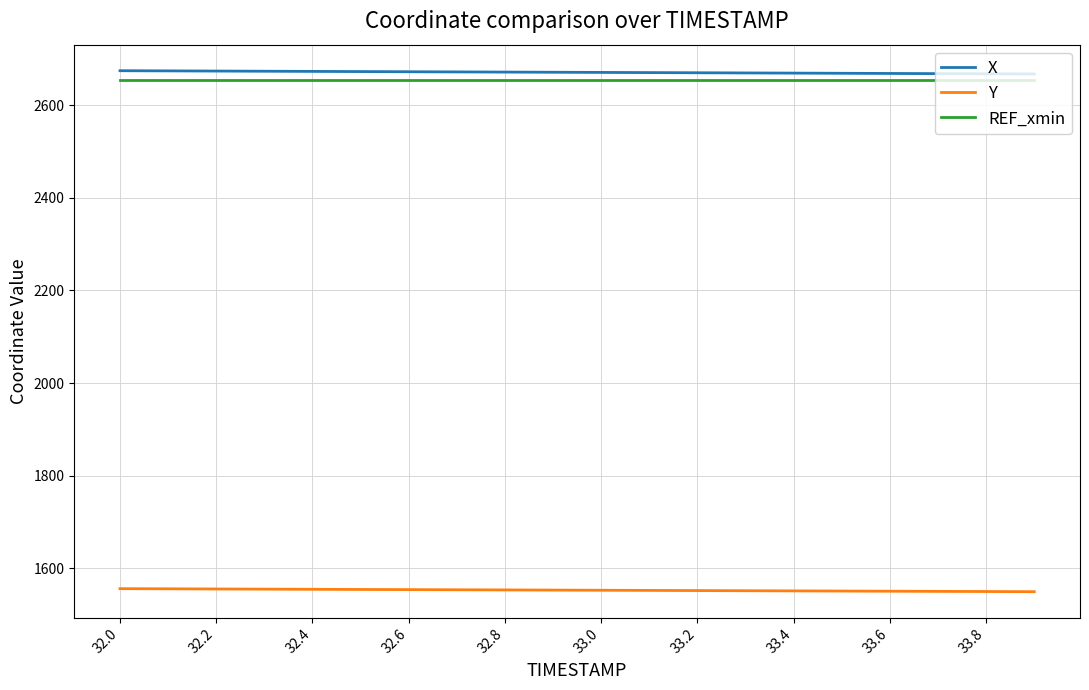

True or false: REF_xmin and Y intersect in this chart.

False